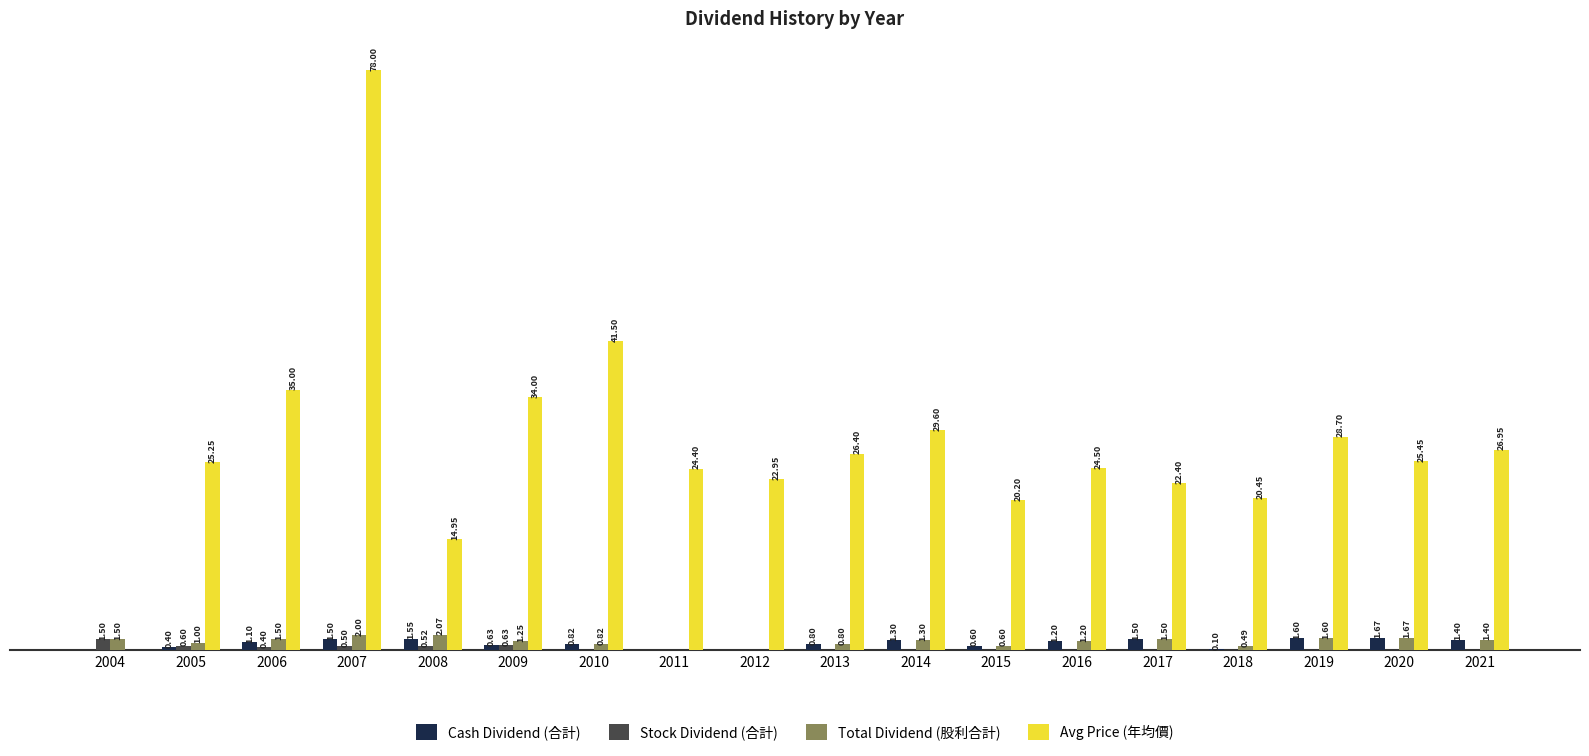

Between 2005 and 2017, which series saw the biggest shift?

Avg Price (年均價)